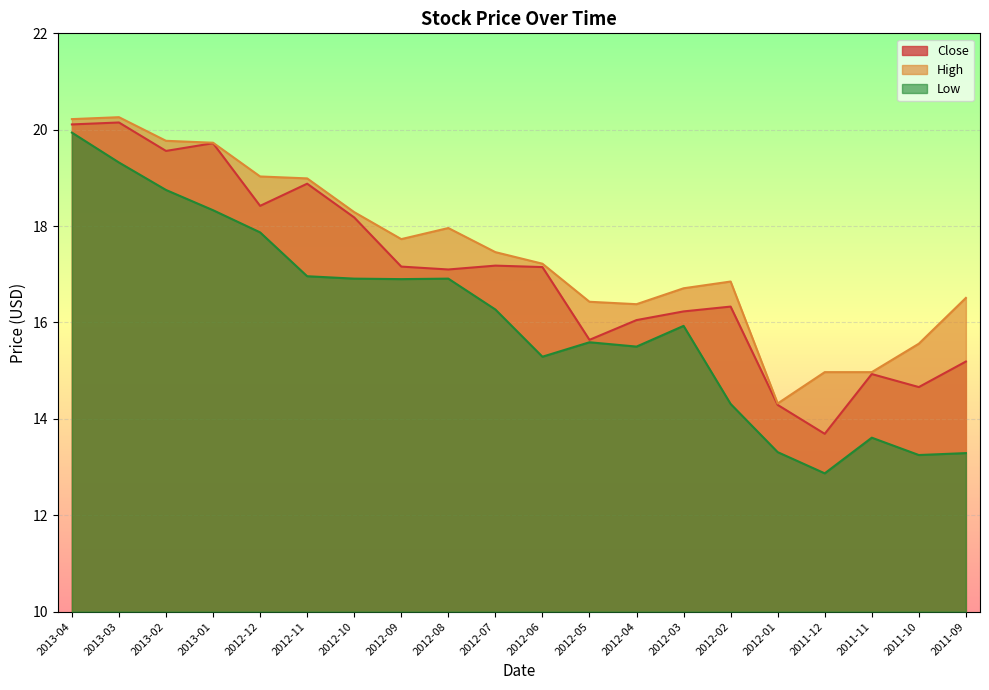

Reading right to left, extract all data points from this chart.

Close: 2011-09=15.2	2011-10=14.7	2011-11=14.9	2011-12=13.7	2012-01=14.3	2012-02=16.3	2012-03=16.2	2012-04=16.0	2012-05=15.6	2012-06=17.1	2012-07=17.2	2012-08=17.1	2012-09=17.2	2012-10=18.2	2012-11=18.9	2012-12=18.4	2013-01=19.7	2013-02=19.6	2013-03=20.1	2013-04=20.1
High: 2011-09=16.5	2011-10=15.6	2011-11=15.0	2011-12=15.0	2012-01=14.3	2012-02=16.9	2012-03=16.7	2012-04=16.4	2012-05=16.4	2012-06=17.2	2012-07=17.5	2012-08=18.0	2012-09=17.7	2012-10=18.3	2012-11=19.0	2012-12=19.0	2013-01=19.7	2013-02=19.8	2013-03=20.3	2013-04=20.2
Low: 2011-09=13.3	2011-10=13.2	2011-11=13.6	2011-12=12.9	2012-01=13.3	2012-02=14.3	2012-03=15.9	2012-04=15.5	2012-05=15.6	2012-06=15.3	2012-07=16.3	2012-08=16.9	2012-09=16.9	2012-10=16.9	2012-11=17.0	2012-12=17.9	2013-01=18.3	2013-02=18.8	2013-03=19.3	2013-04=19.9